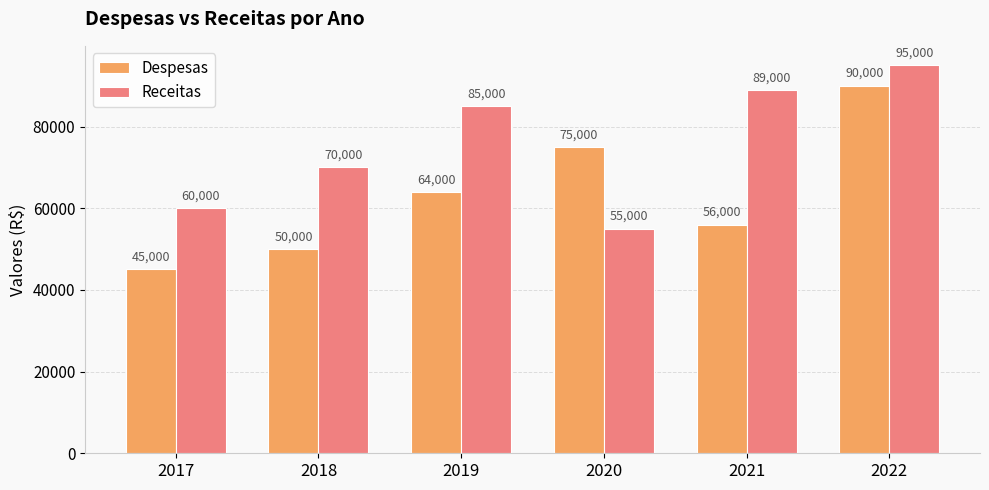

What is the difference between the maximum and minimum values in the Despesas series?

45000